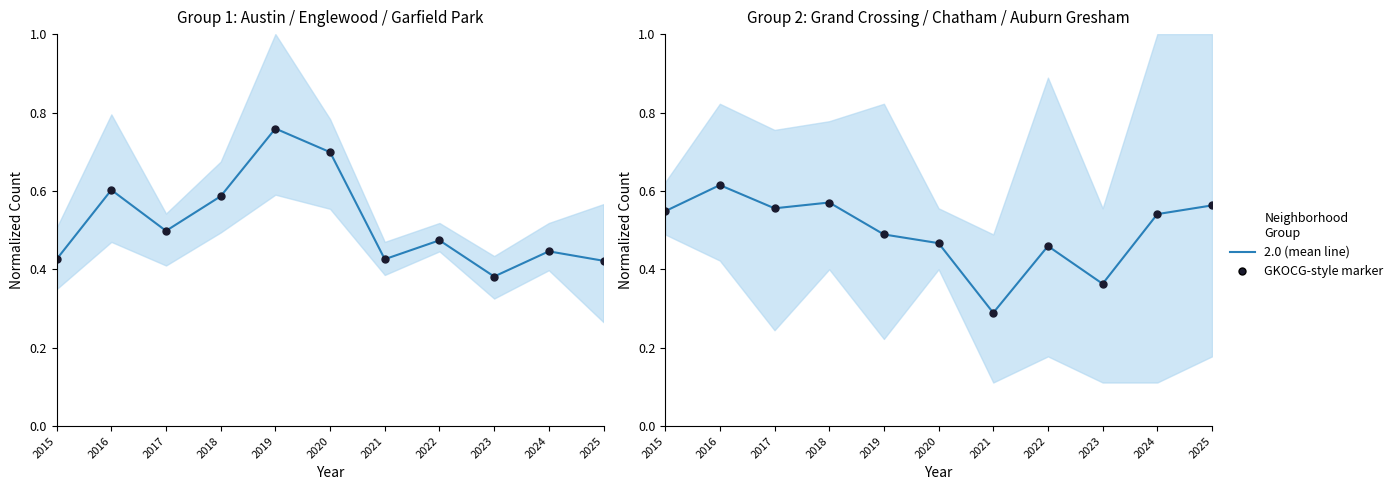

True or false: the data shows 0.1 at 2021.

False